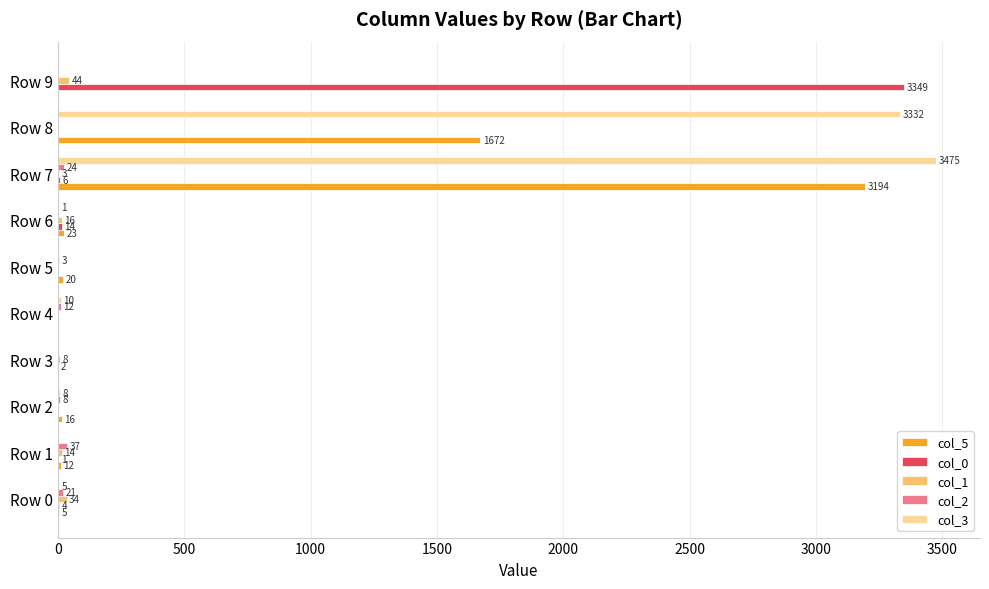

Where is col_0 nearest to the value 1674?

Row 6